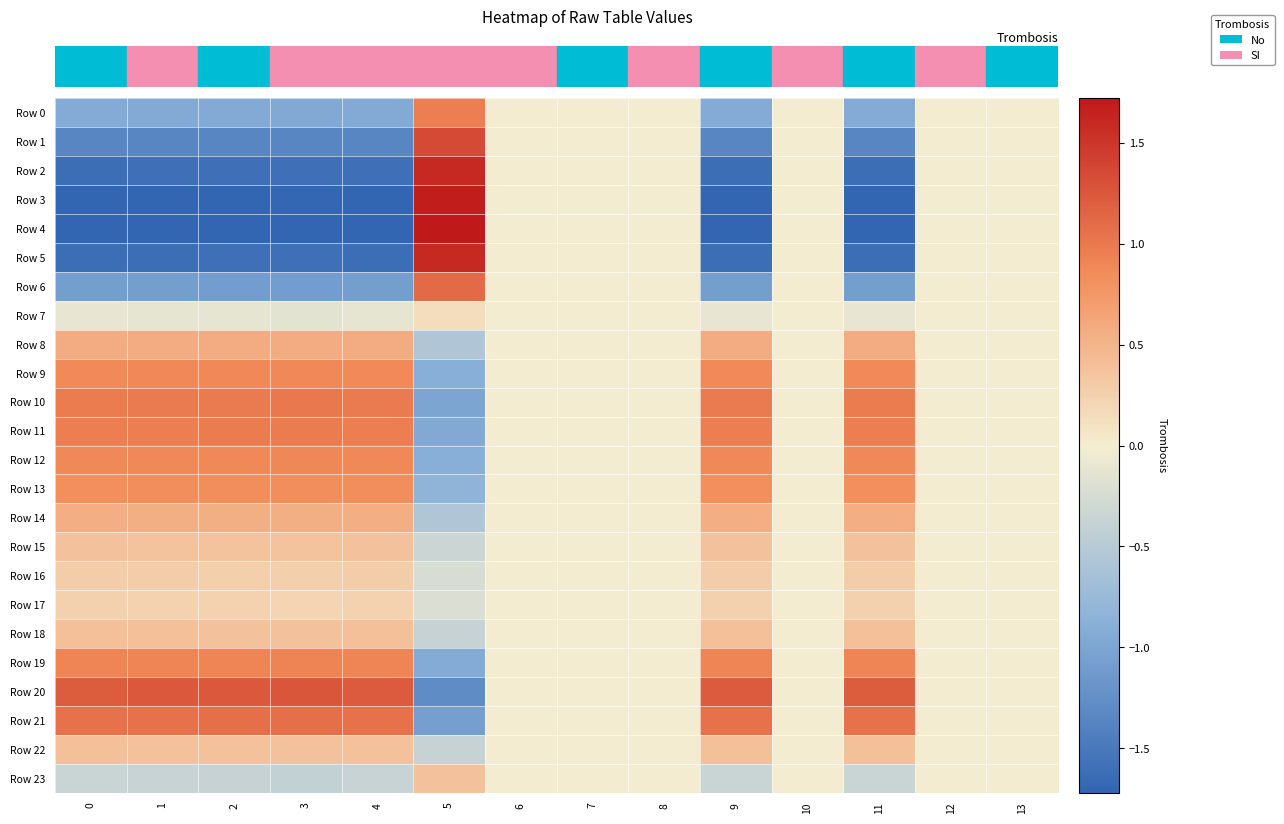

What is the smallest value displayed?

-1.7